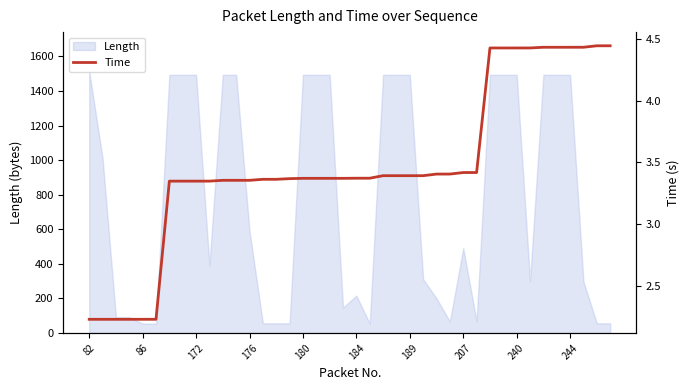

The Length series shows 2193 at 240. True or false?

False